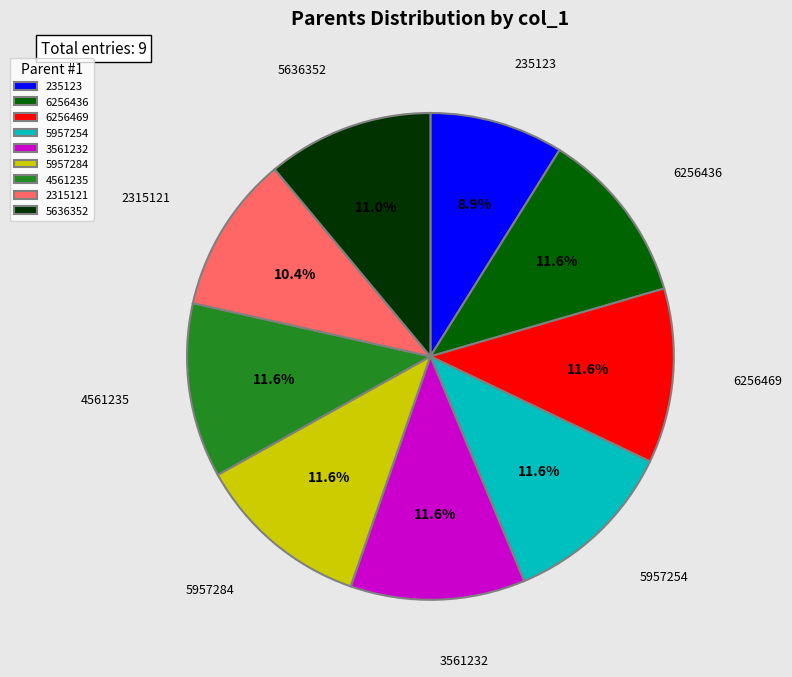

What portion of the pie excludes 4561235?

88.4%